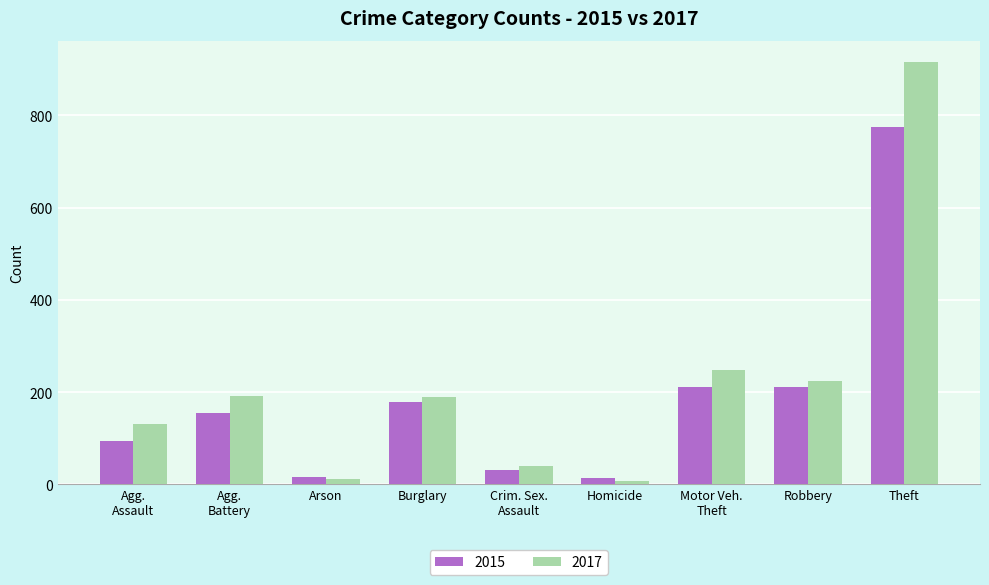

What is the average value of the 2015 series?

187